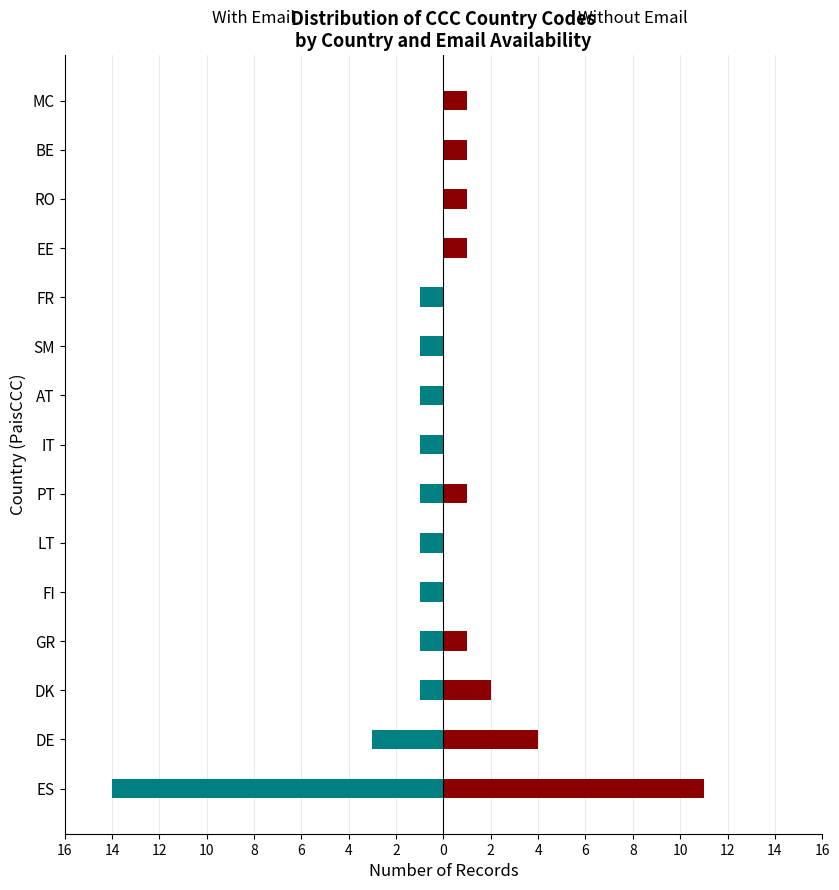

What is the value of the With Email bar at the 3rd from the left?

-1